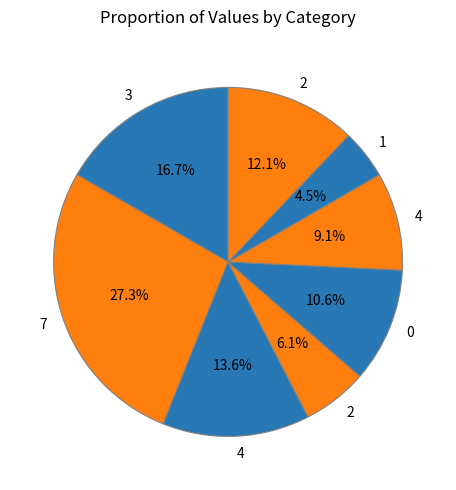

How many slices are in this pie chart?

8